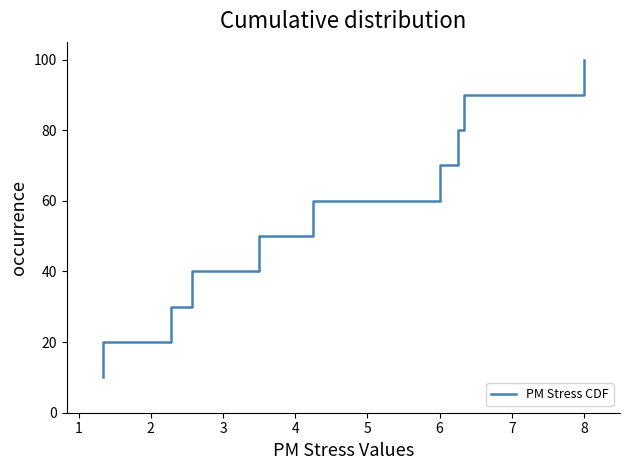

The value at 3 is 40. True or false?

True